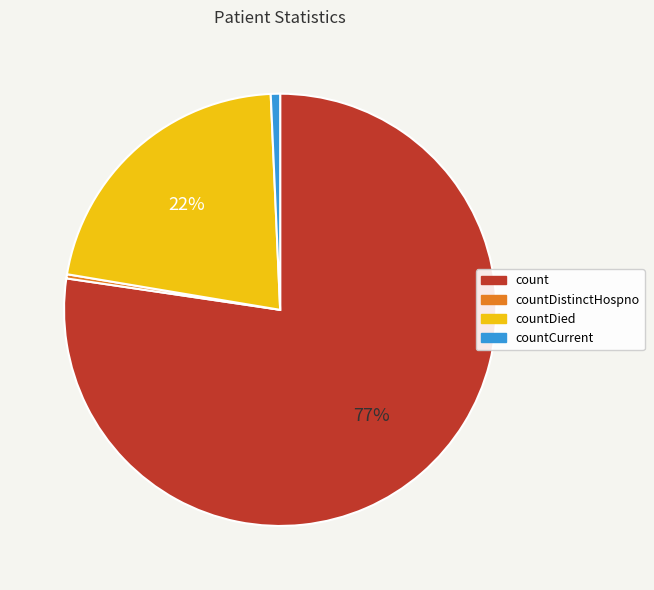

To the nearest percent, what portion does countDied represent?

22%